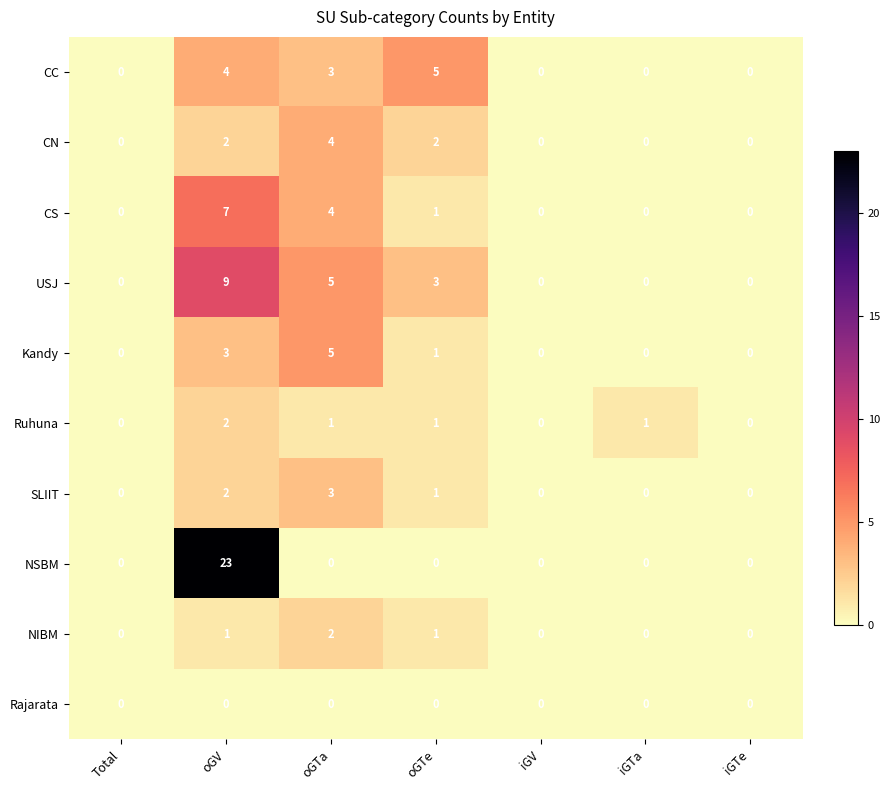

At which category is the sum across all series the highest?

oGV